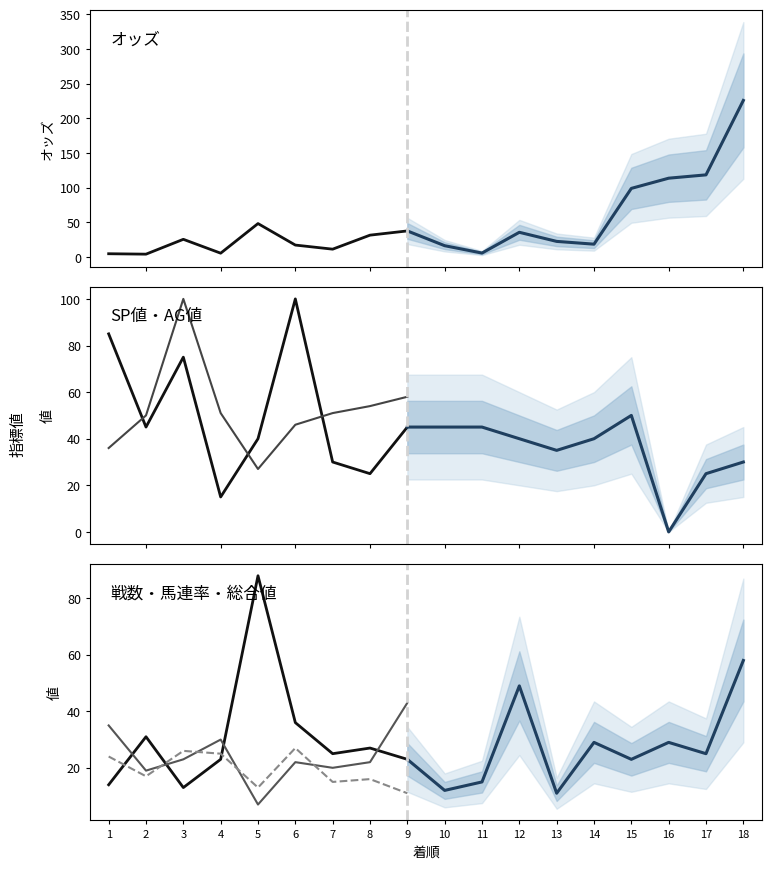

What is the value of the オッズ point at the 16th from the left?

113.8